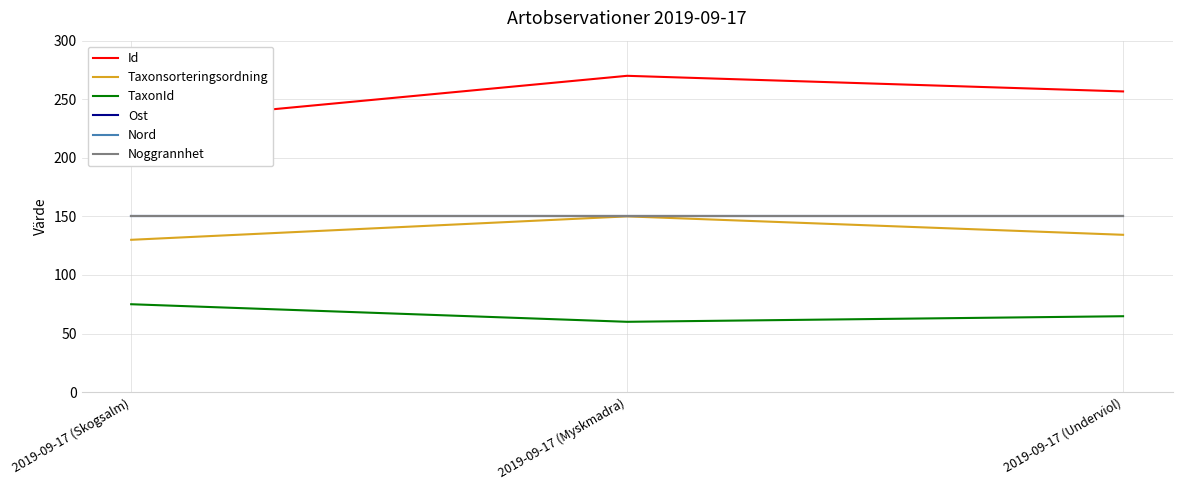

Where does the Taxonsorteringsordning series first go above 134?

2019-09-17 (Myskmadra)